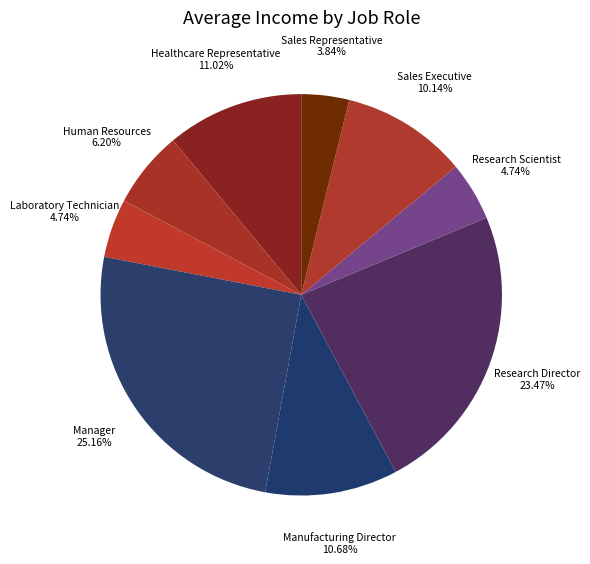

To the nearest percent, what percentage of the pie is Sales Representative?

4%